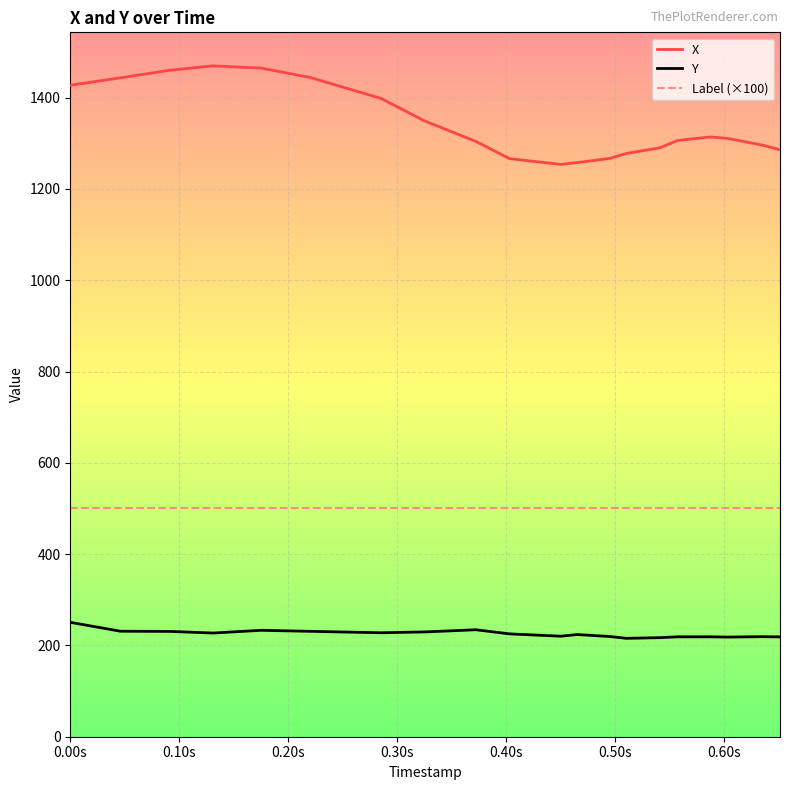

What are all the series names shown in the legend?

X, Y, Label (×100)